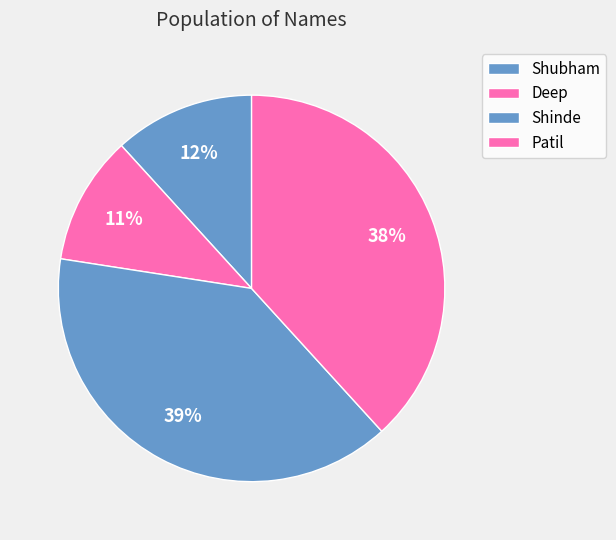

Is Deep the majority of the pie?

No